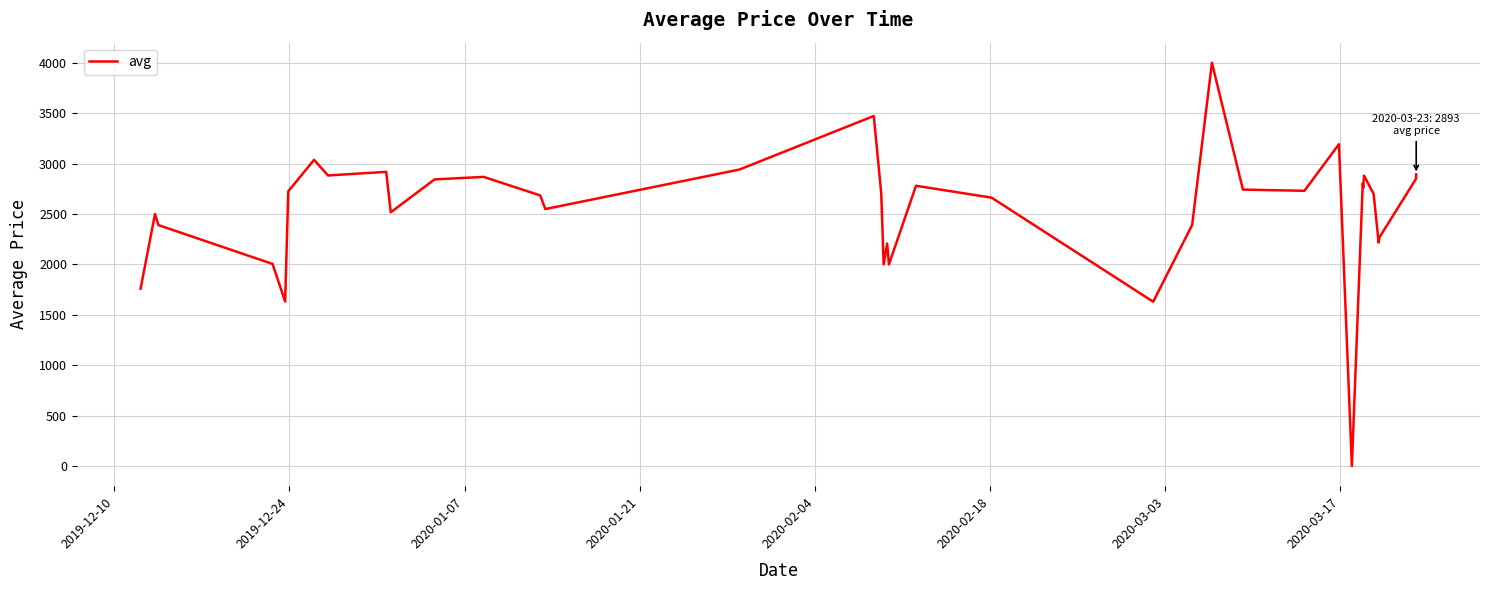

What is the maximum value shown in the chart?

3999